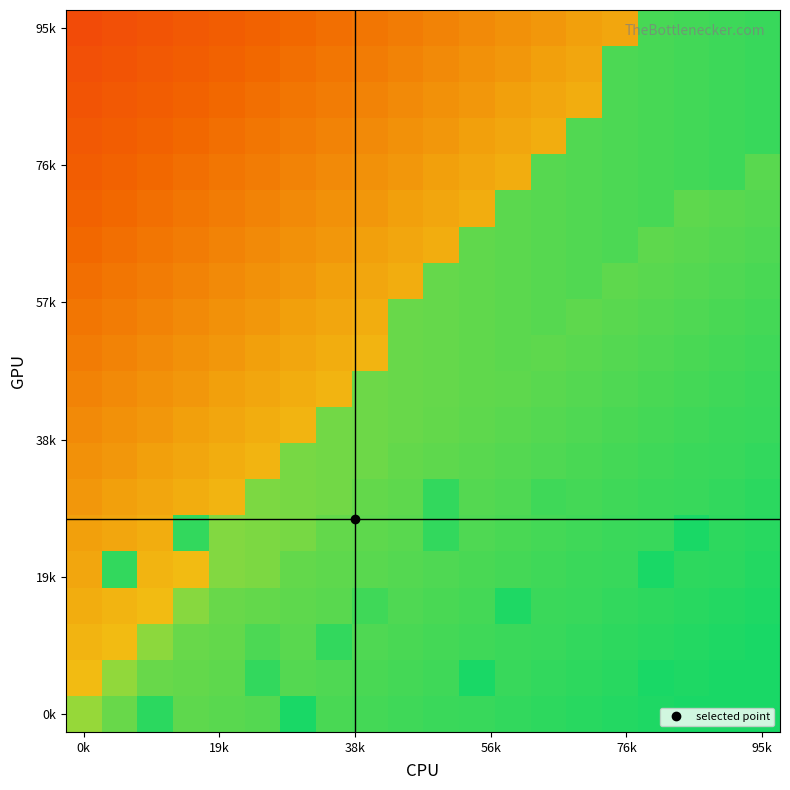

At which category is the sum across all series the highest?

95k